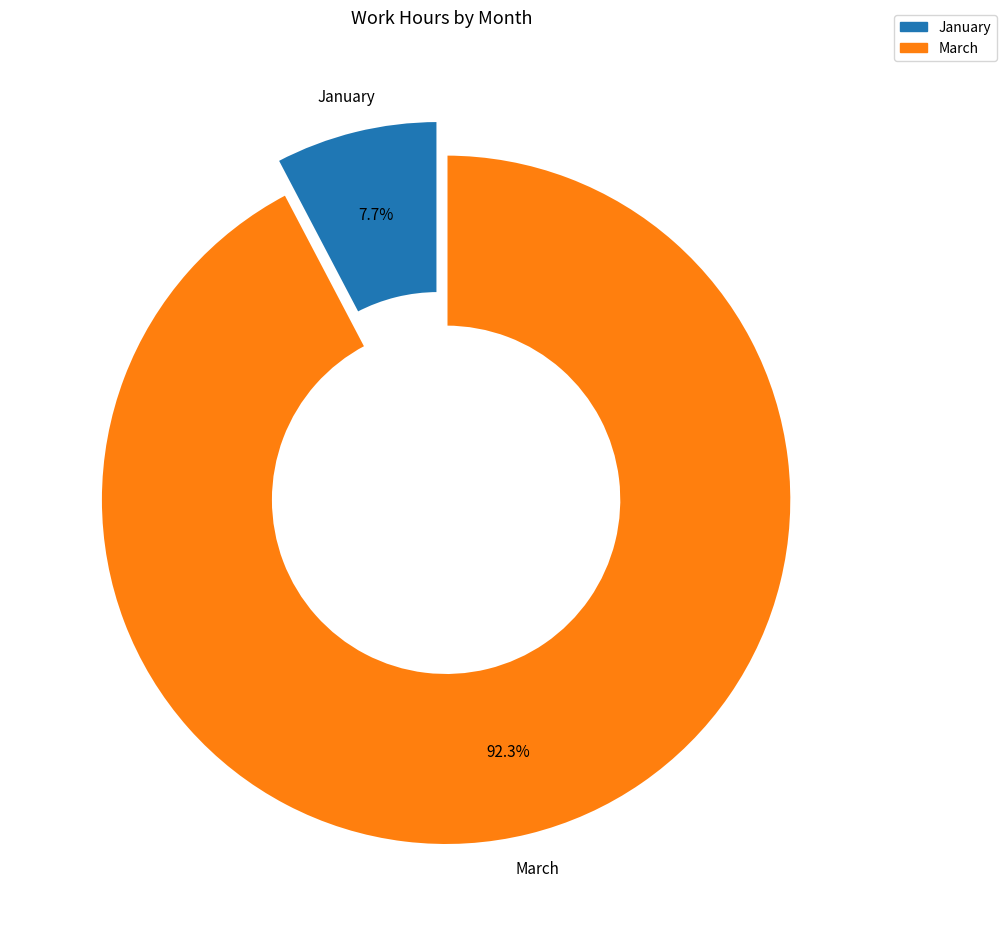

What is the smallest slice in the pie chart?

January